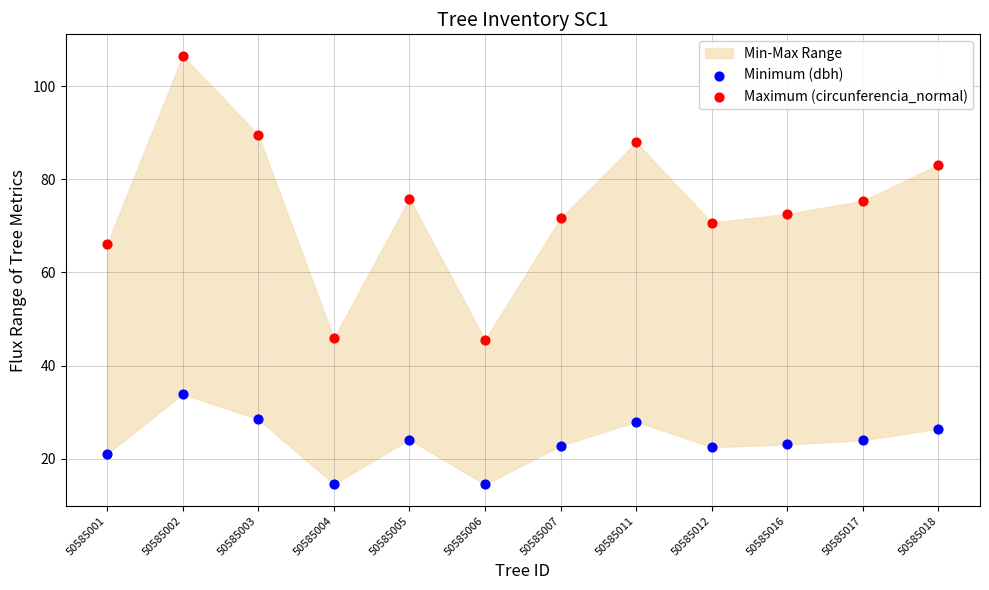

Across all data points, what is the range of Y values (max minus min)?

92.0